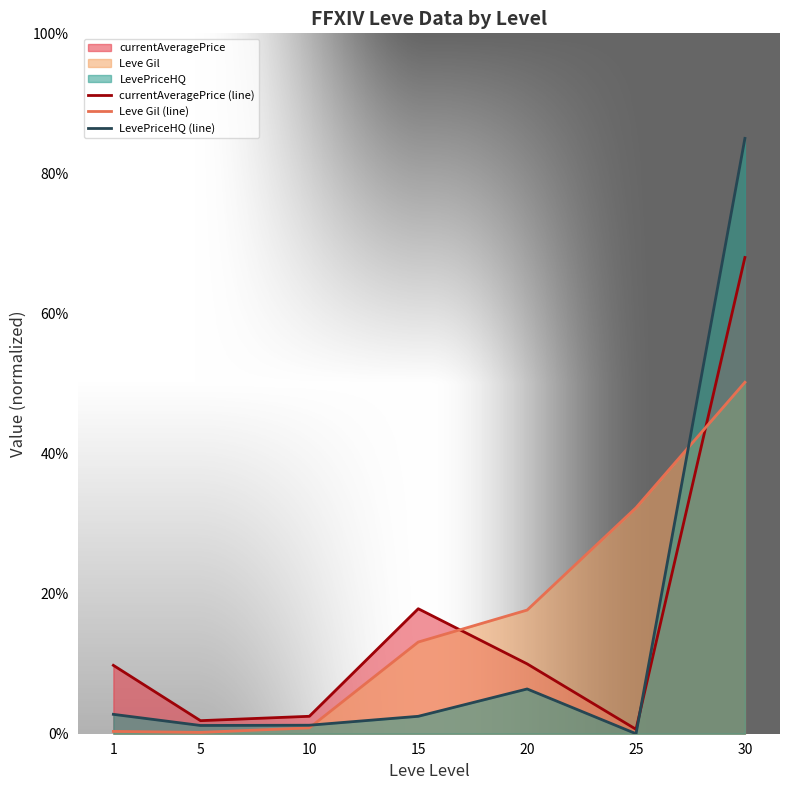

Reading left to right, extract all data points from this chart.

currentAveragePrice (line): 9.8	1.9	2.5	17.8	10.0	0.6	68.0
Leve Gil (line): 0.3	0.2	0.8	13.1	17.7	32.3	50.2
LevePriceHQ (line): 2.8	1.2	1.2	2.5	6.4	0.0	85.0